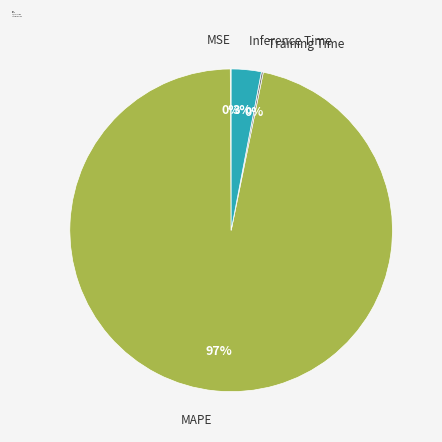

To the nearest percent, what is the average slice percentage?

25%